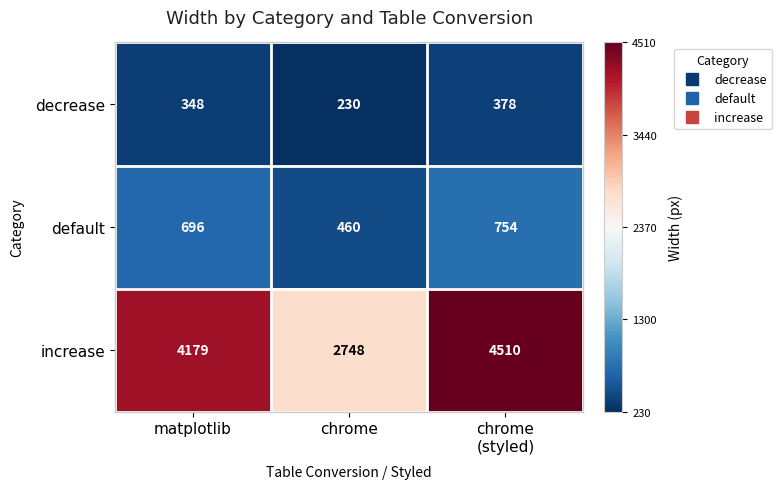

True or false: decrease has a value of 55 at chrome.

False